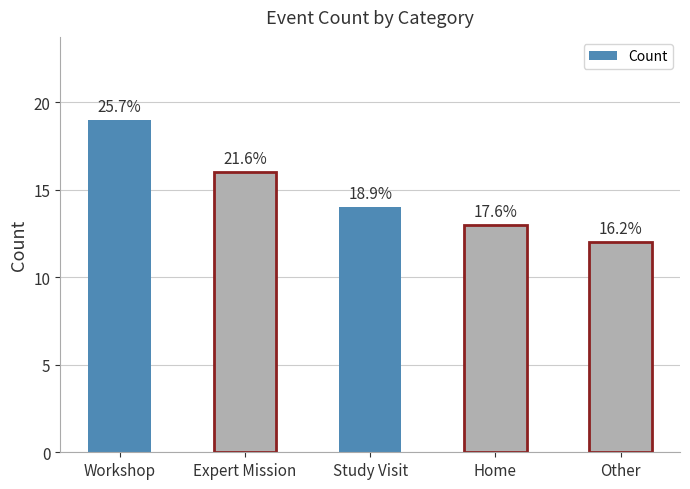

Between Study Visit and Expert Mission, which is larger?

Expert Mission